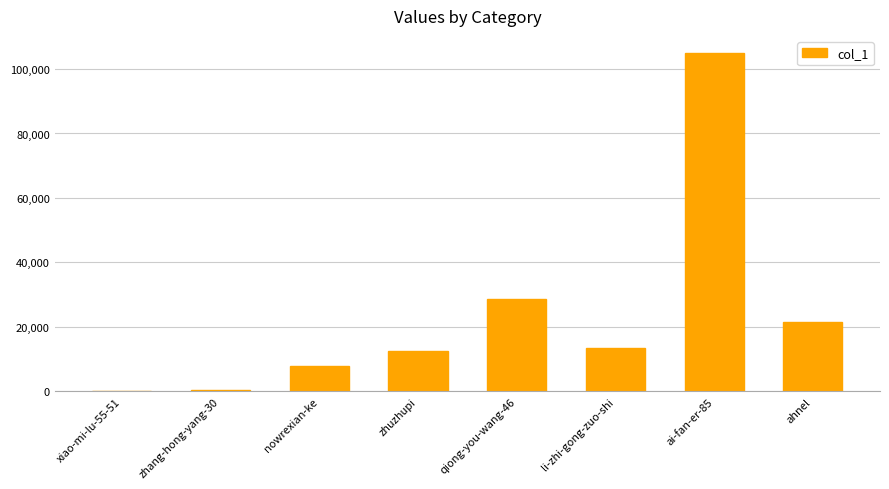

Approximately how many times larger is the value at zhuzhupi compared to li-zhi-gong-zuo-shi?

0.9